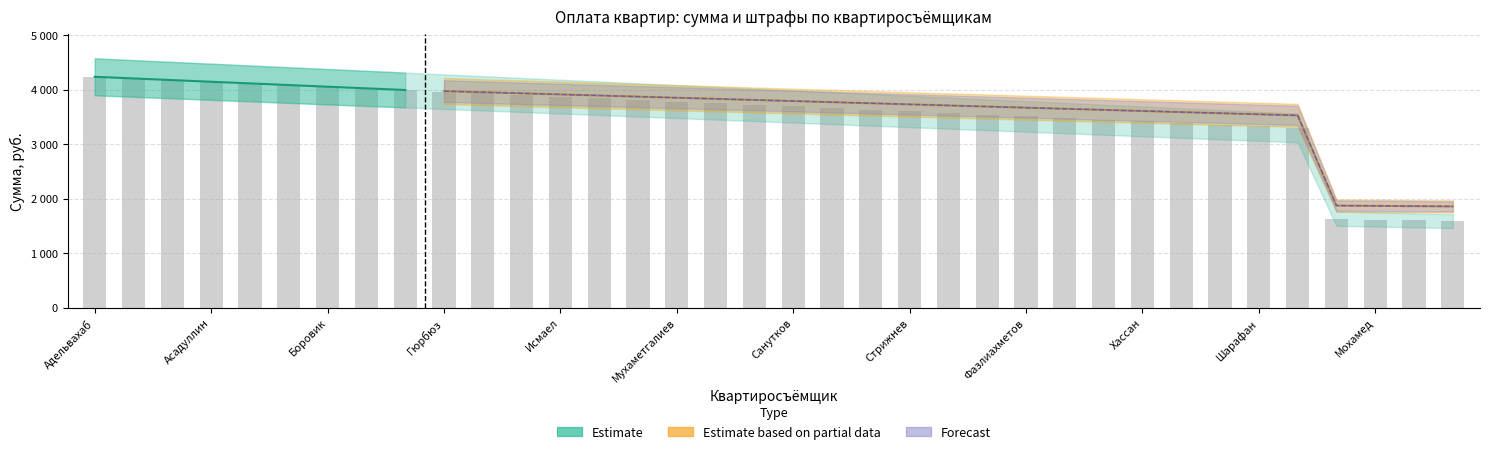

What is the value of the Сумма bar at the 23rd from the left?

3569.5